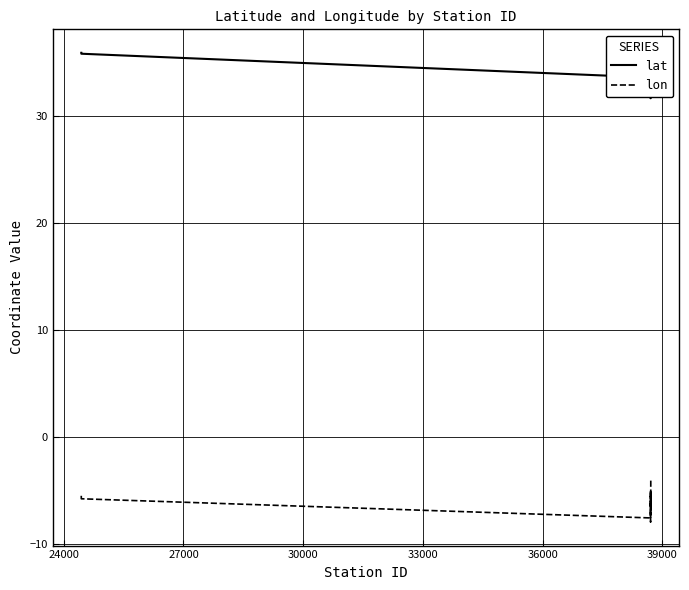

What is the maximum value for lon?

-4.0